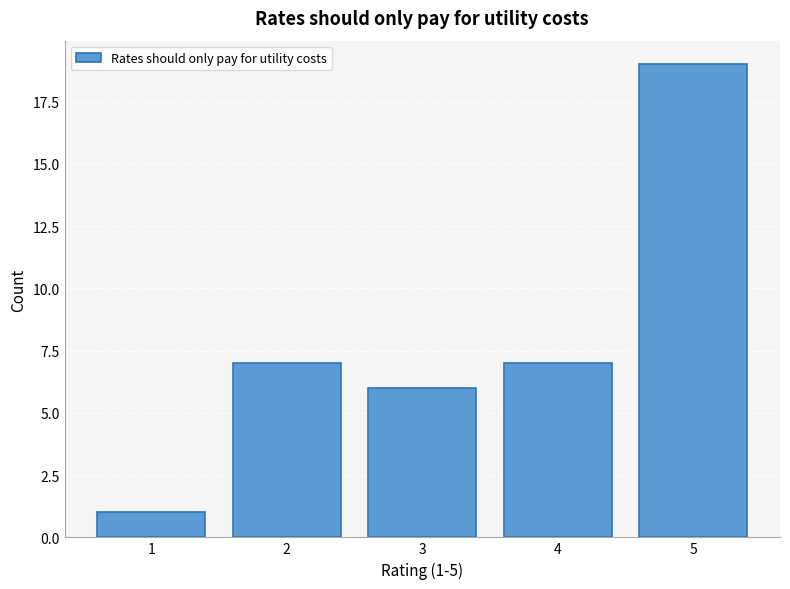

Which range on the x-axis has the tallest bar?

4.5 to 5.5